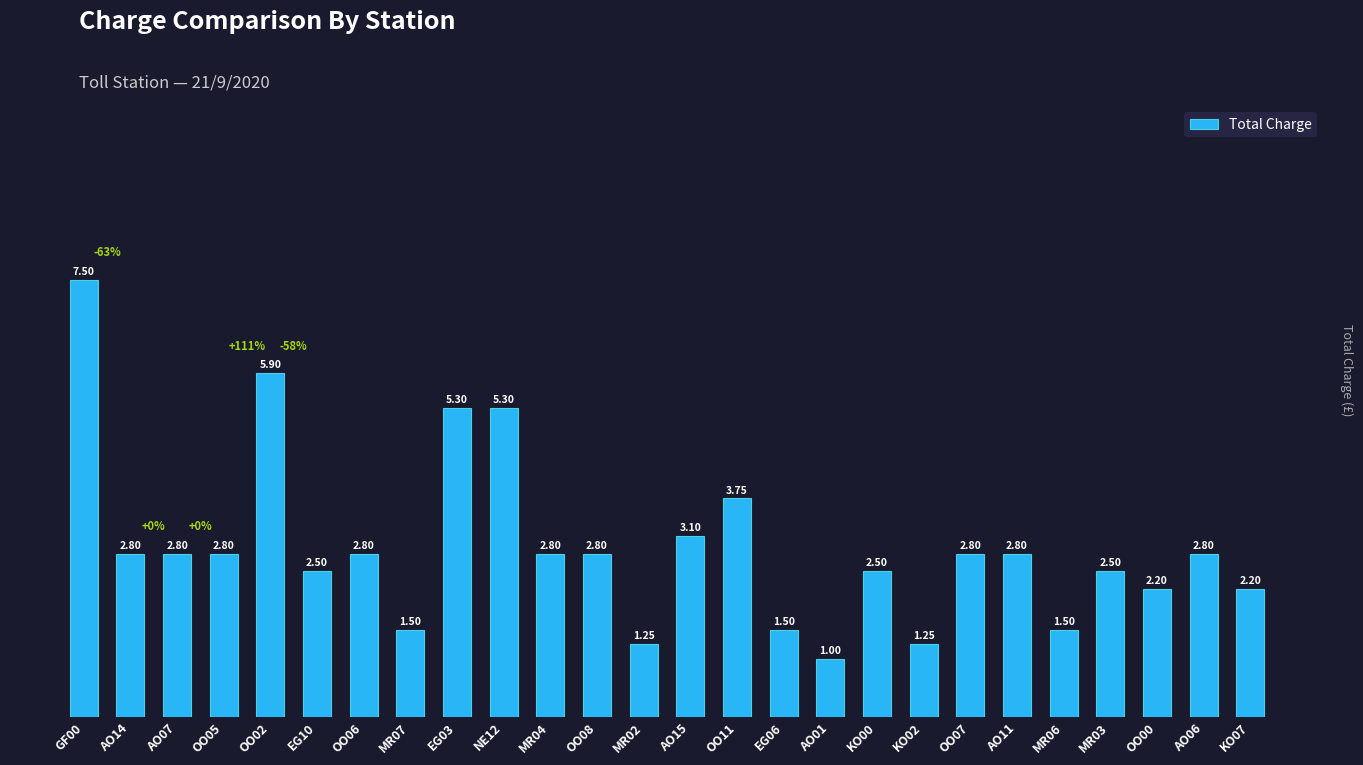

What is the sum of the values at MR02 and OO02?

7.2